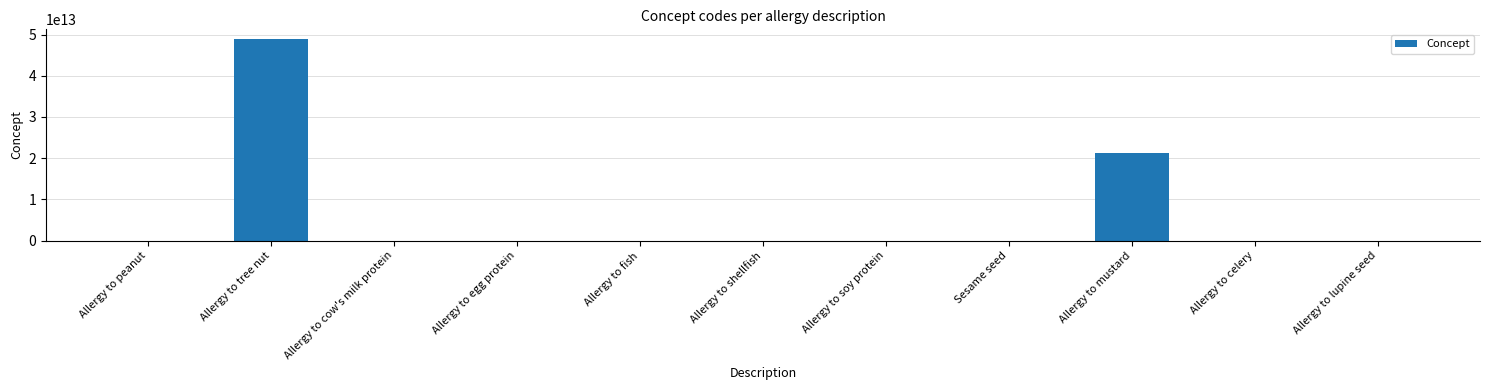

Where does the data first go above 712843002?

Allergy to tree nut